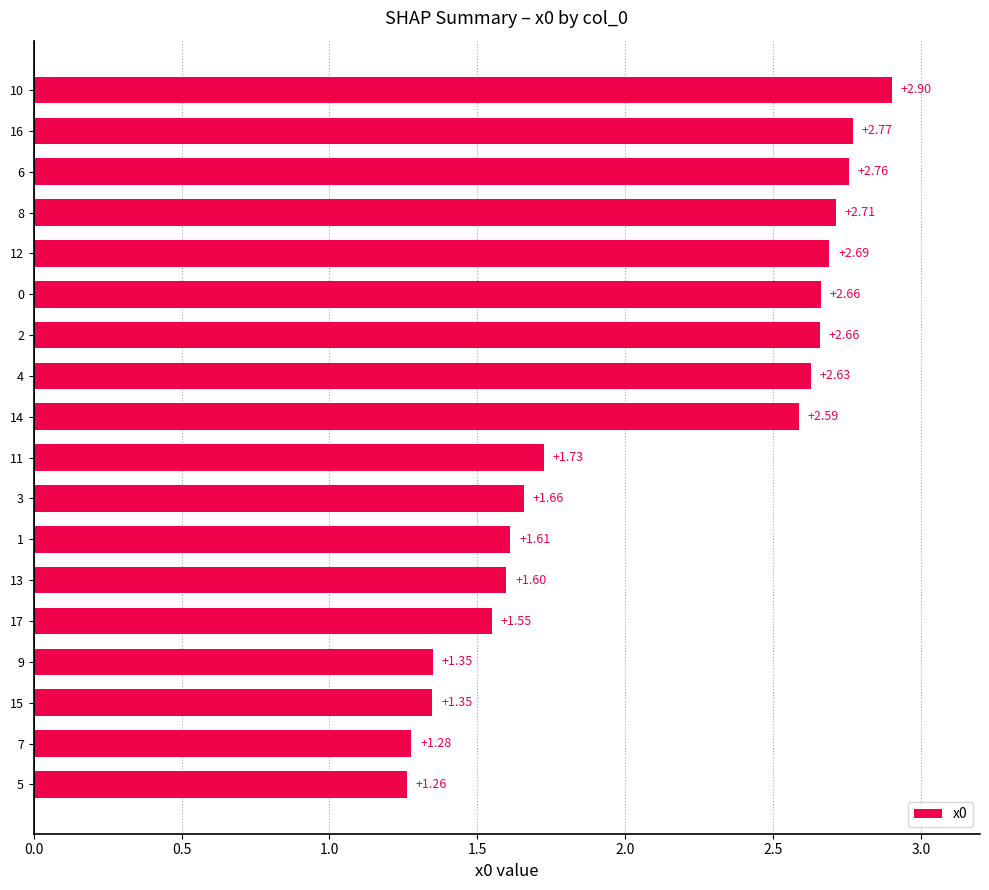

What is the maximum value shown in the chart?

2.9